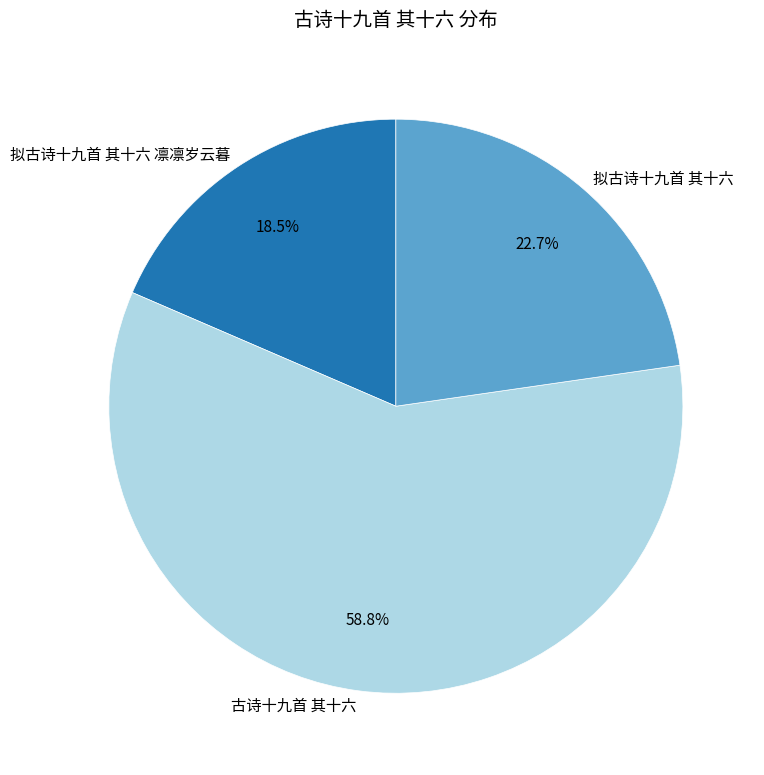

Between 拟古诗十九首 其十六 and 古诗十九首 其十六, which is larger?

古诗十九首 其十六